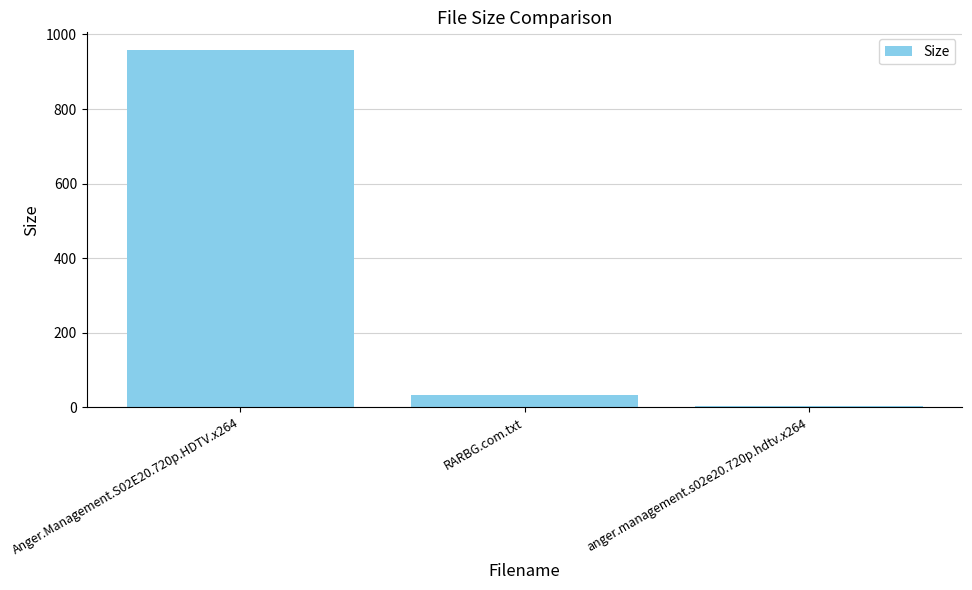

What is the change in value from Anger.Management.S02E20.720p.HDTV.x264 to anger.management.s02e20.720p.hdtv.x264?

-954.9